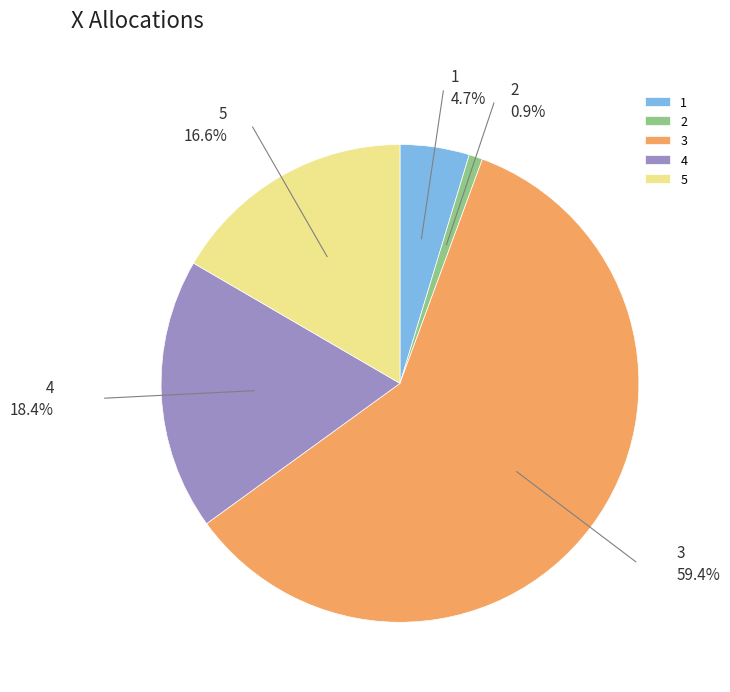

Rank the categories by value from lowest to highest.

2, 1, 5, 4, 3